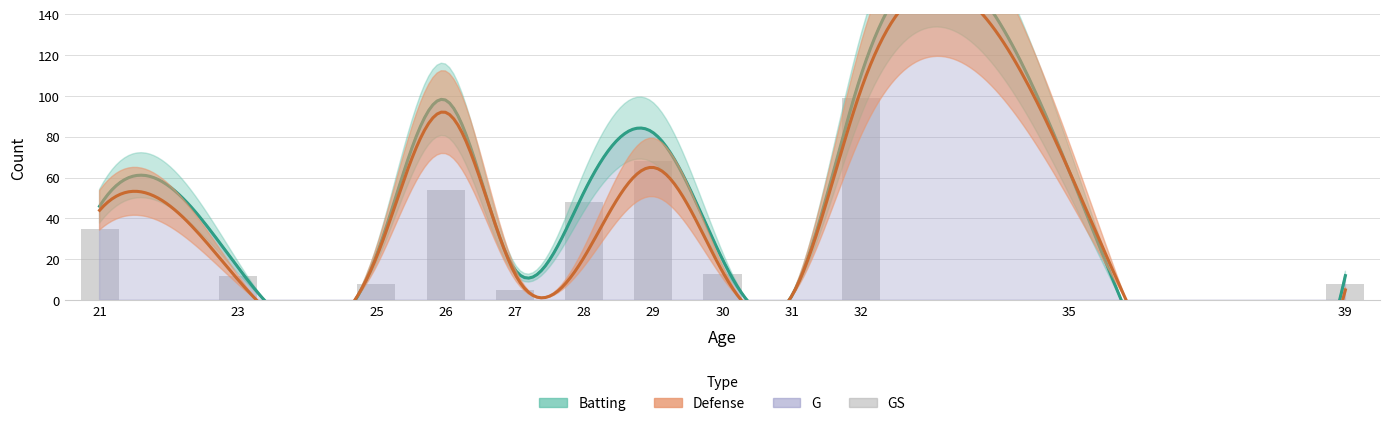

List the labels in order of value, smallest first.

31, 35, 27, 25, 39, 23, 30, 21, 28, 26, 29, 32